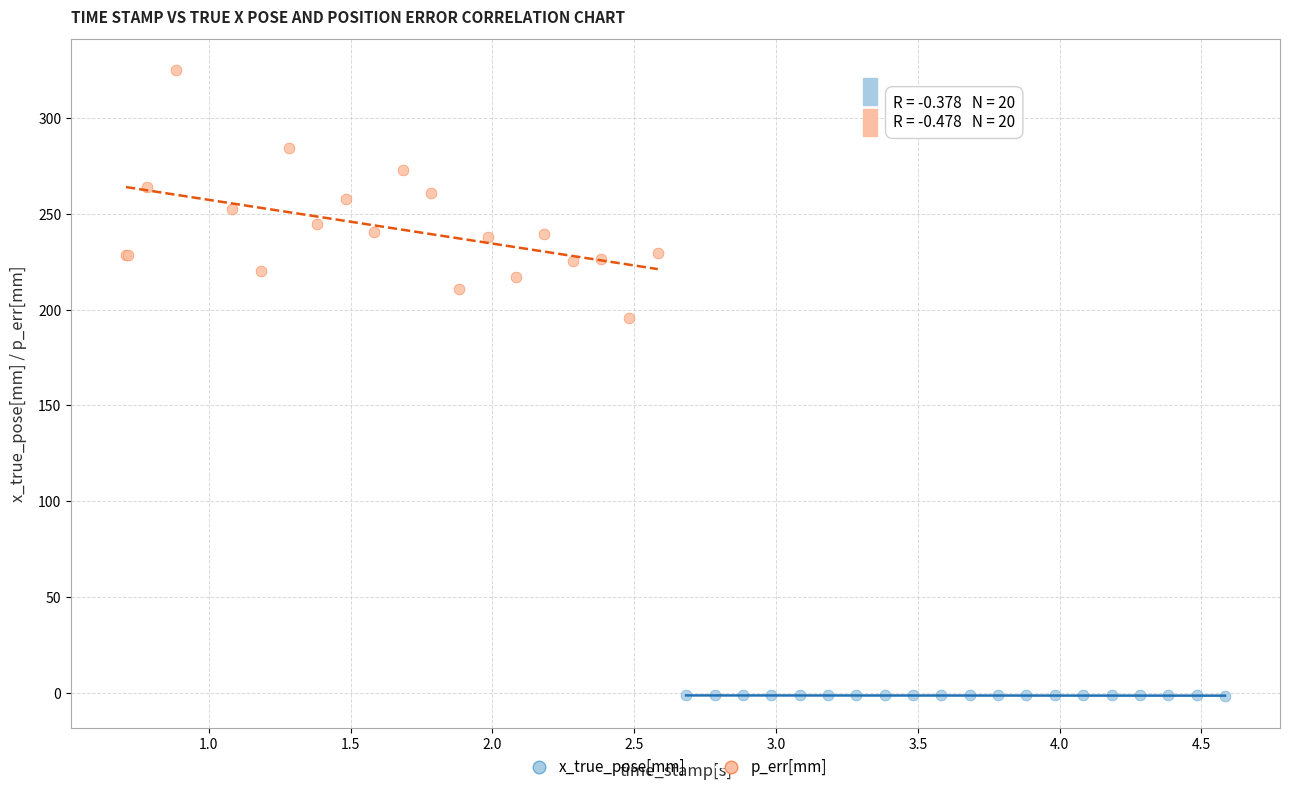

Which series contains the highest Y value?

p_err[mm]